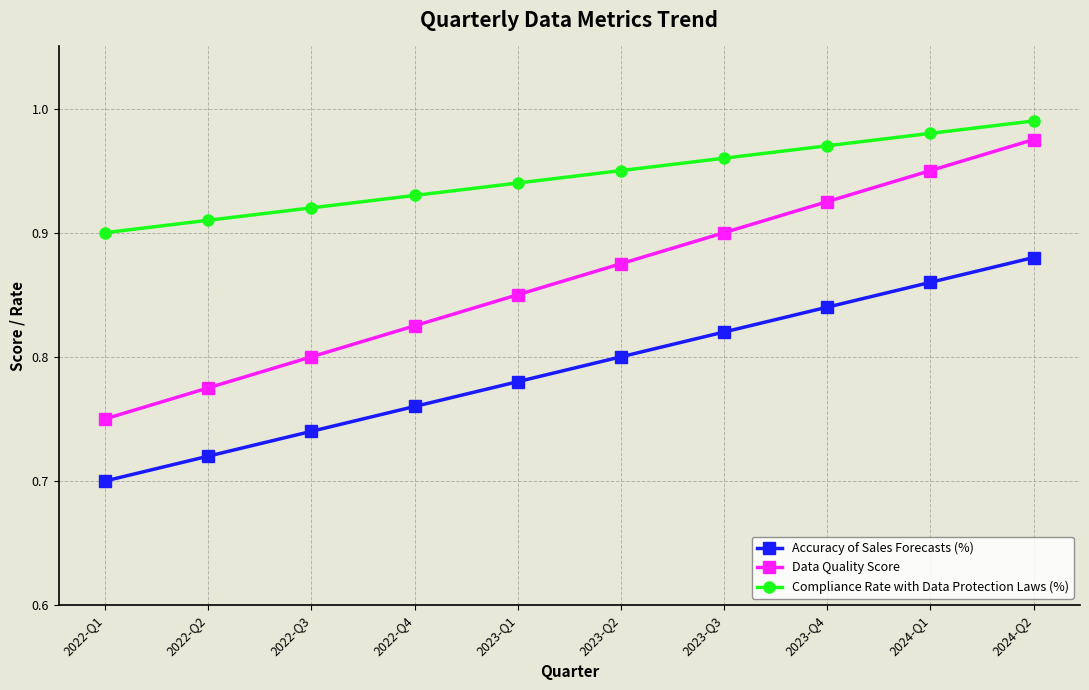

Which series changed the most between 2023-Q1 and 2023-Q3?

Data Quality Score